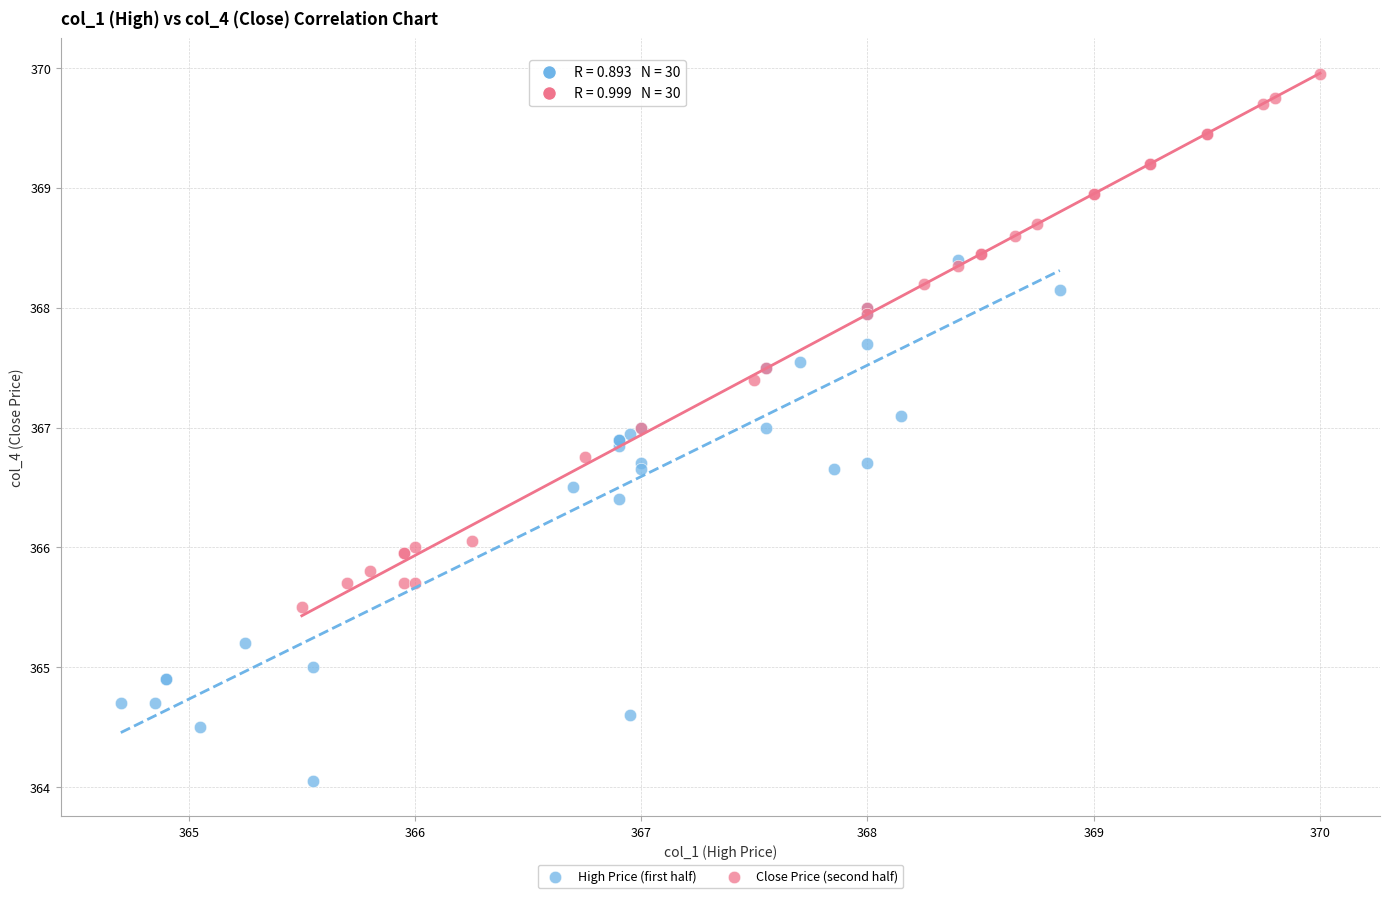

What are all the series names shown in the legend?

High Price (first half), Close Price (second half)